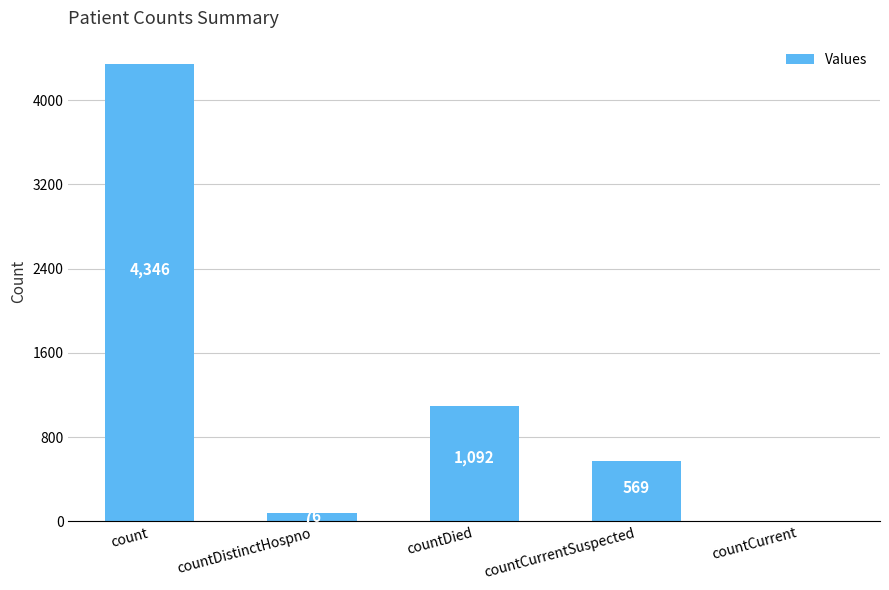

The chart shows a value of 6583 at count. True or false?

False